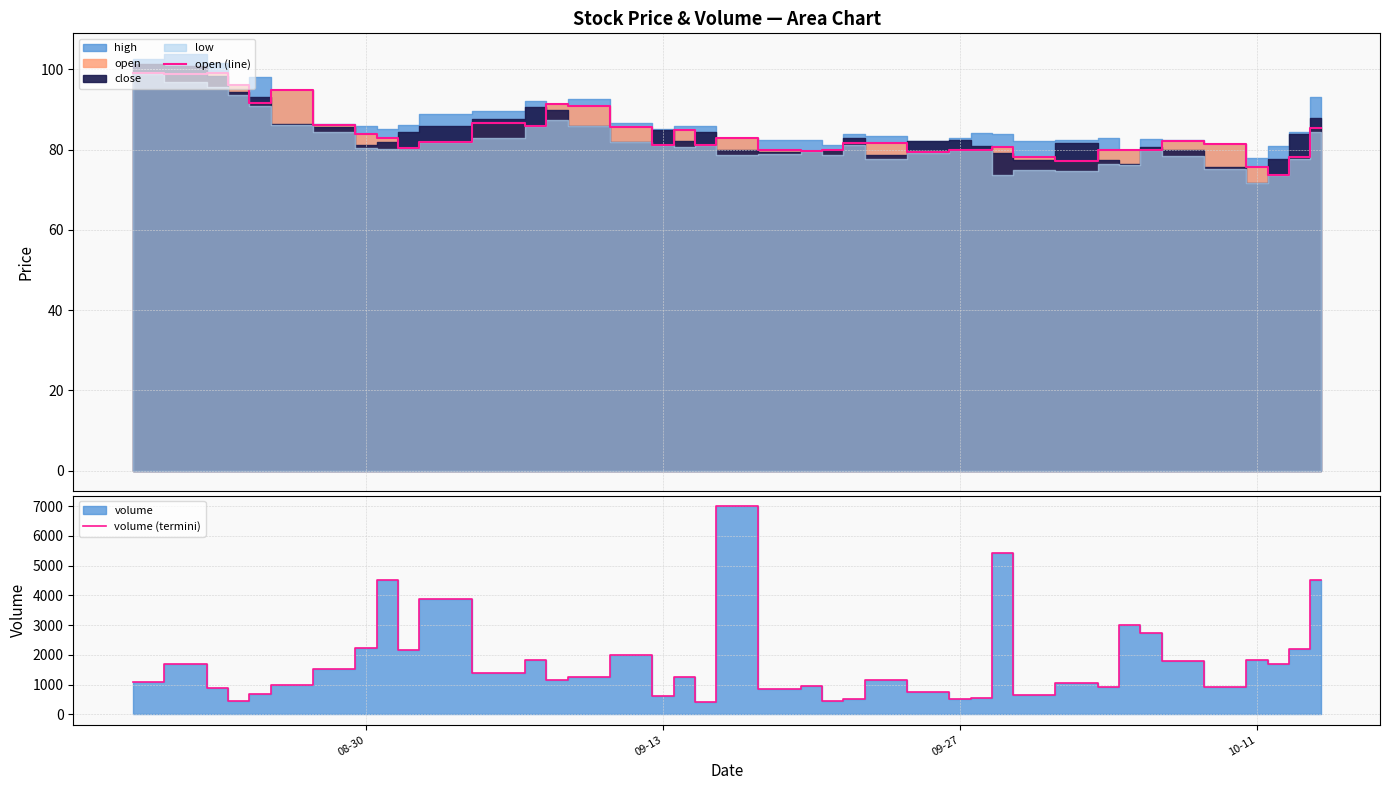

What is the highest value of the open (line) series?

99.2